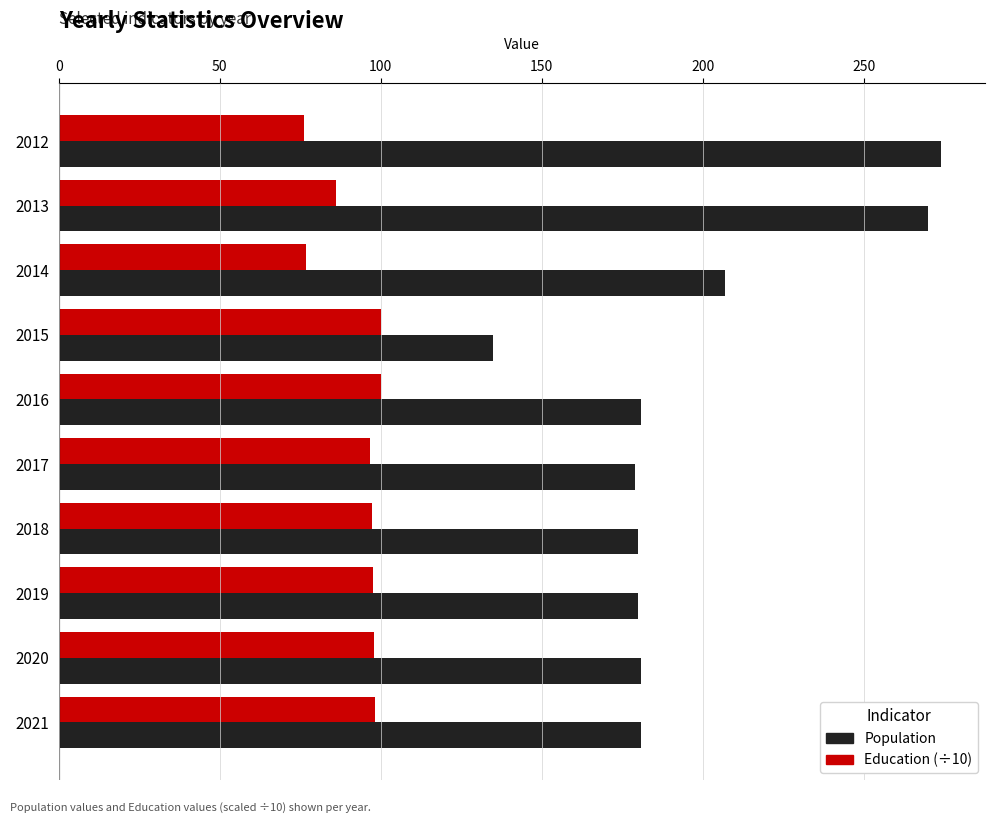

What is the minimum value for Population?

135.0